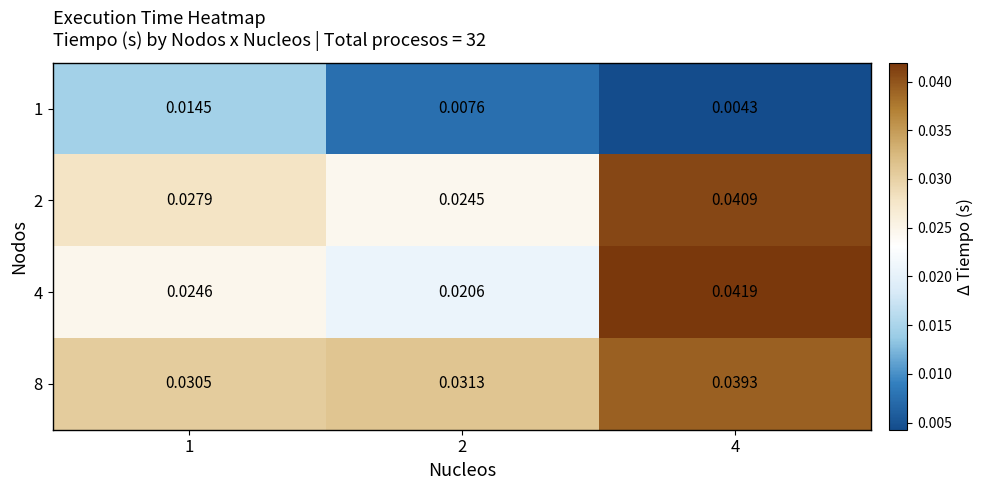

Is the value of 8 at 1 greater than the value of 1 at 2?

Yes